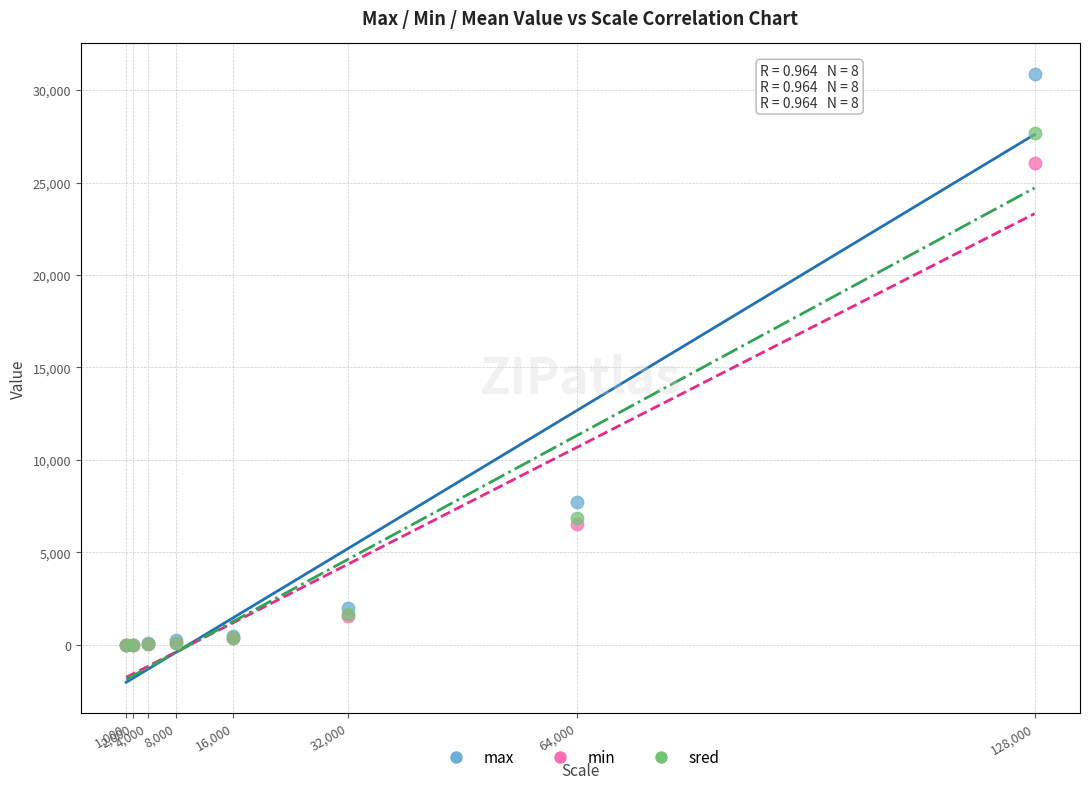

Across all series, what Y value is closest to 15439?

7722.0